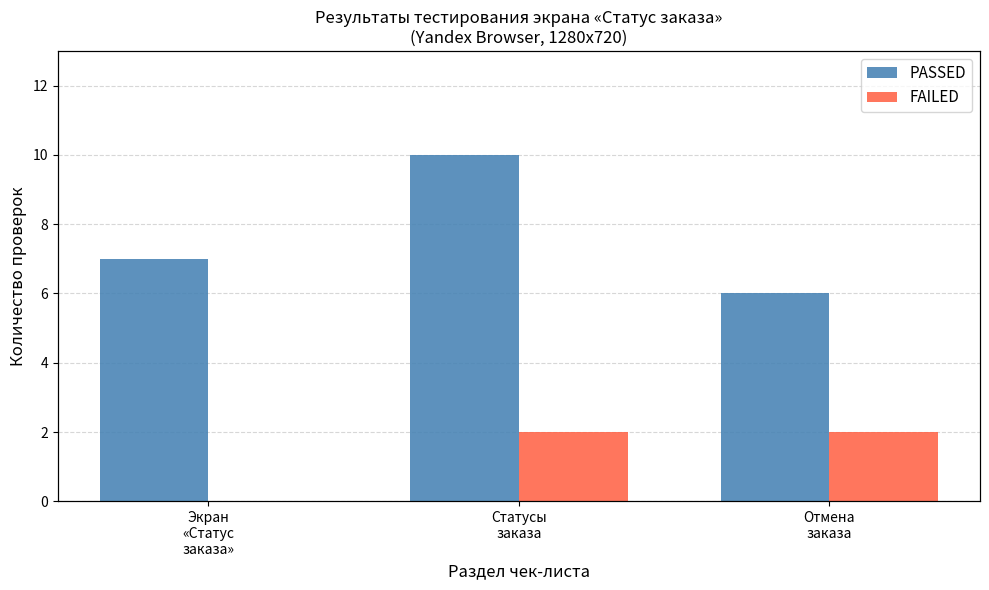

How many categories are shown in the chart?

3